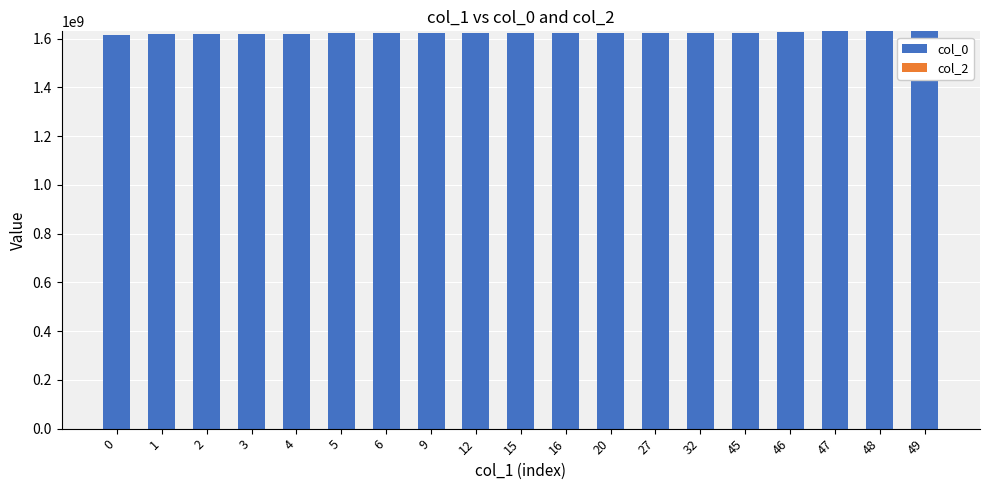

The value at 9 is 2338480731. True or false?

False